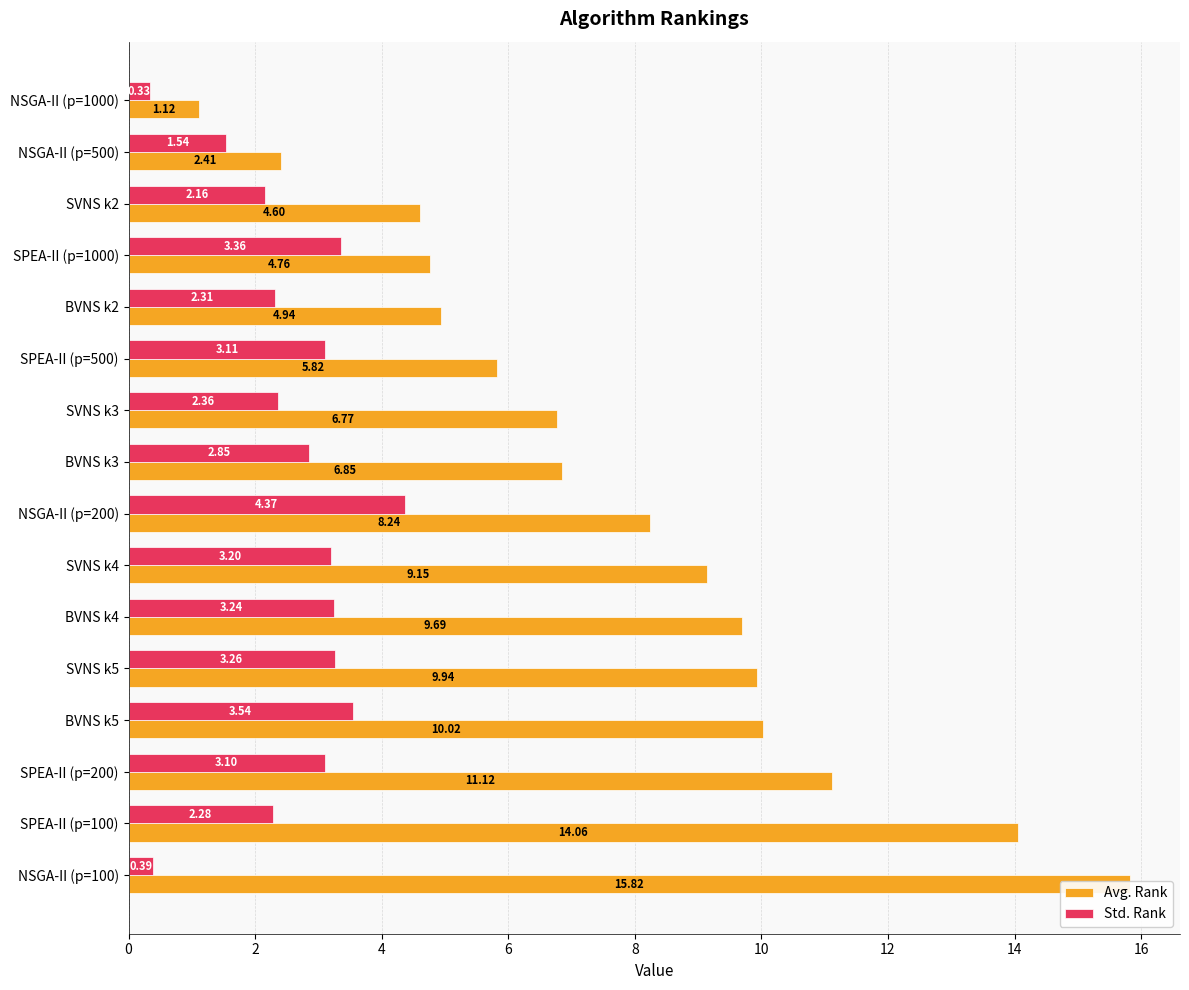

What is the sum of all Avg. Rank values?

125.3